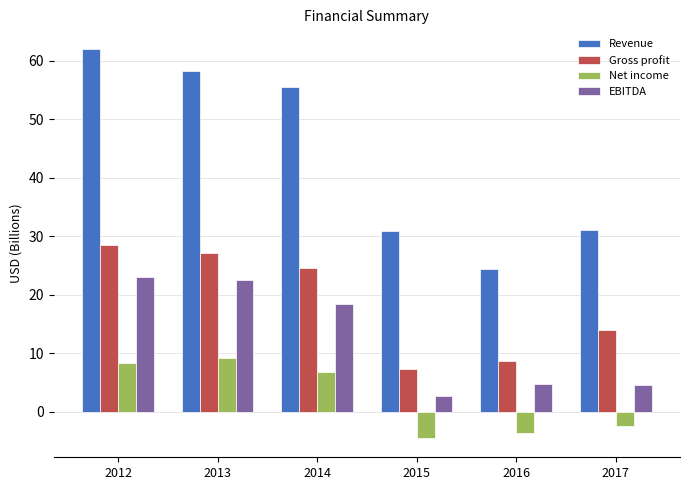

What is the difference between the maximum and second lowest values in the Revenue series?

31.1